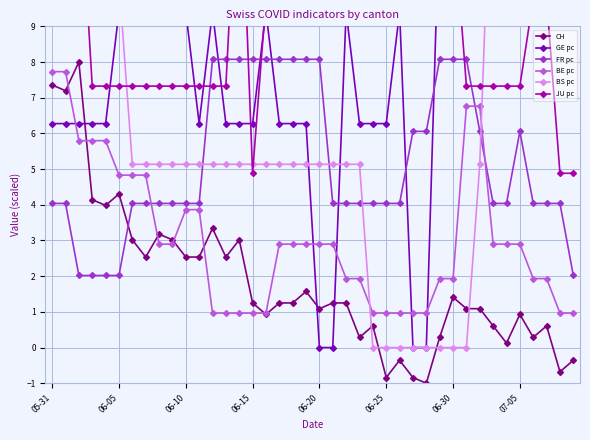

What is the greatest value displayed?

27.2